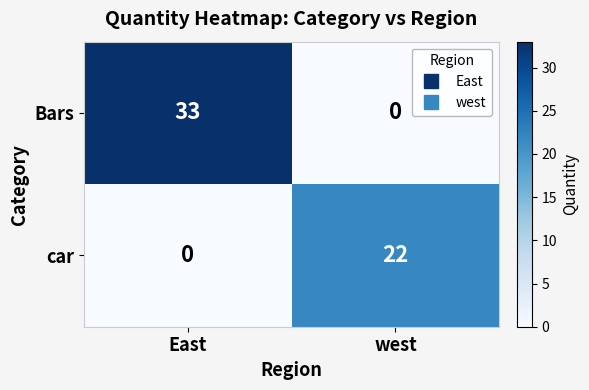

At East, list the series in order from largest to smallest.

Bars, car